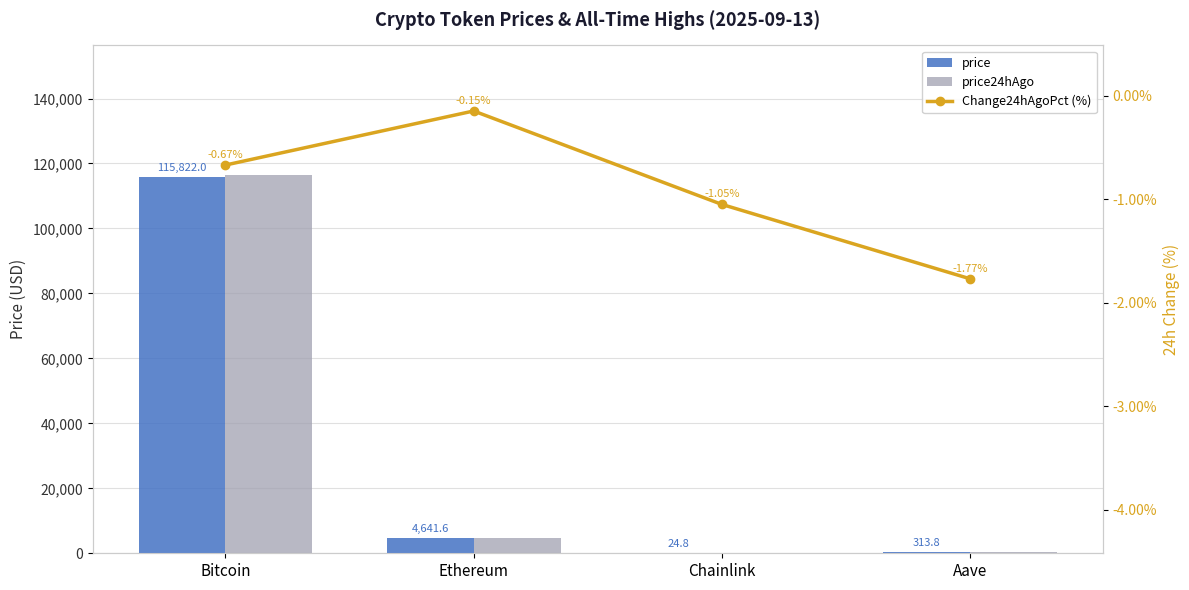

What is the label of the 1st bar from the left?

Bitcoin